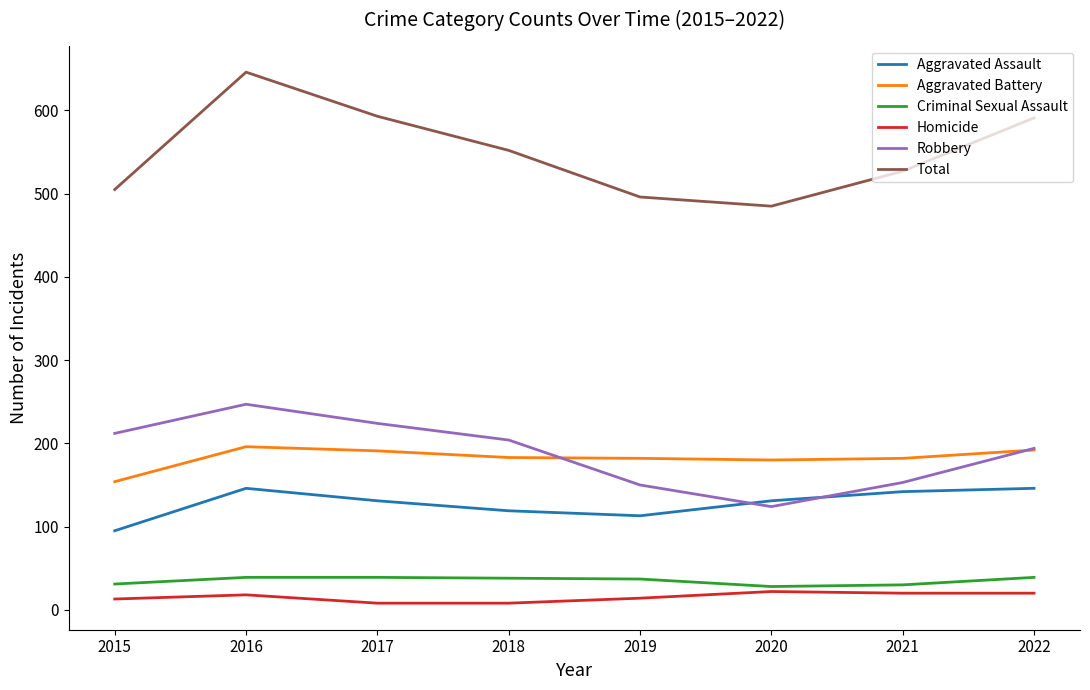

True or false: Aggravated Assault has more than 0 points higher than both neighbors.

True